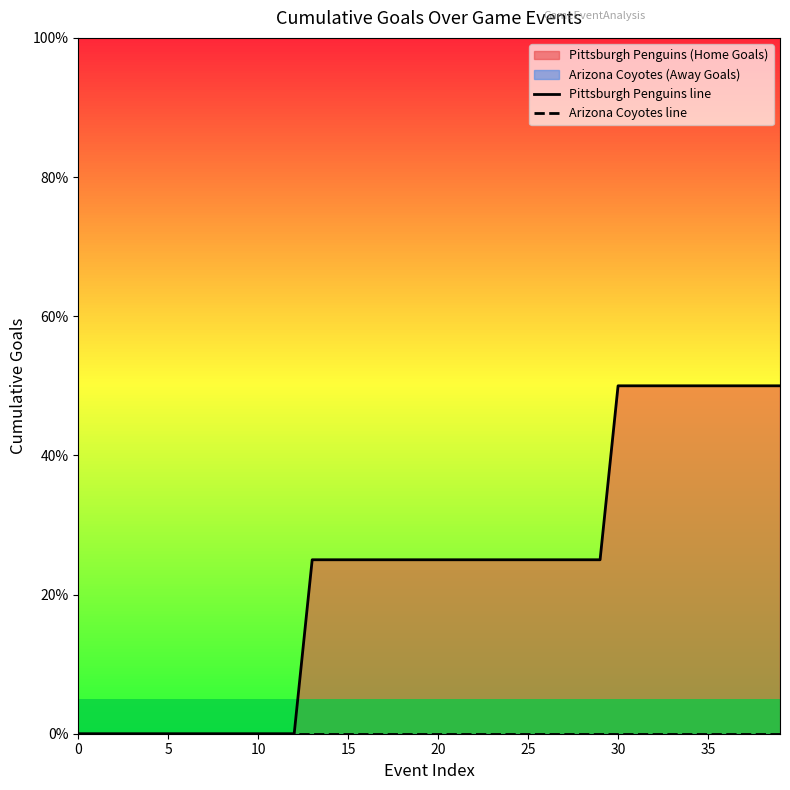

What is the label of the 10th point from the left?

9